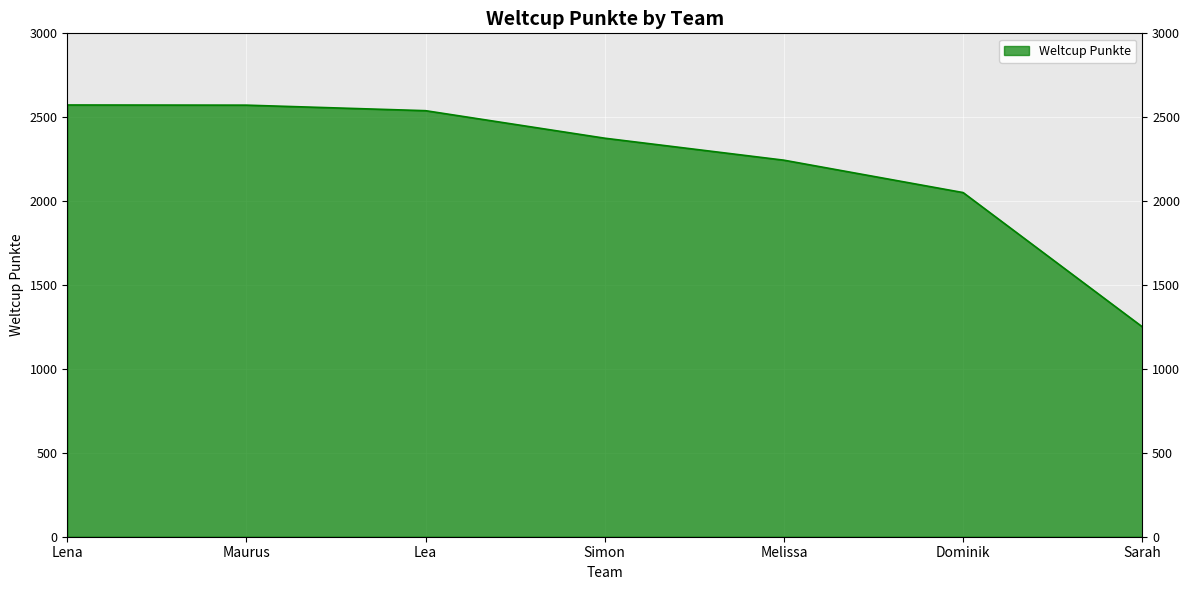

What is the difference between the values at Lea and Sarah?

1288